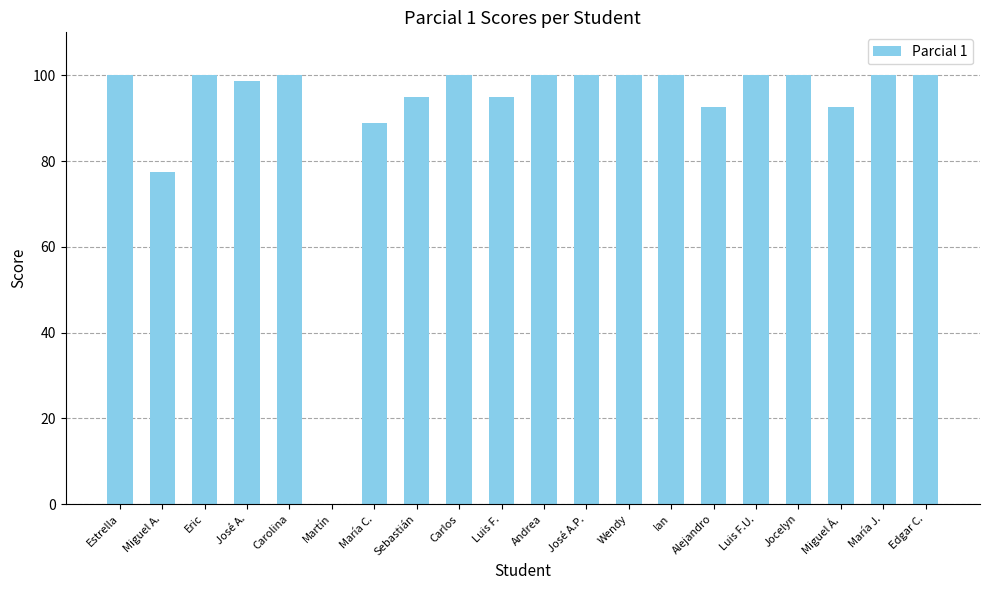

What is the approximate value at Estrella?

100.0